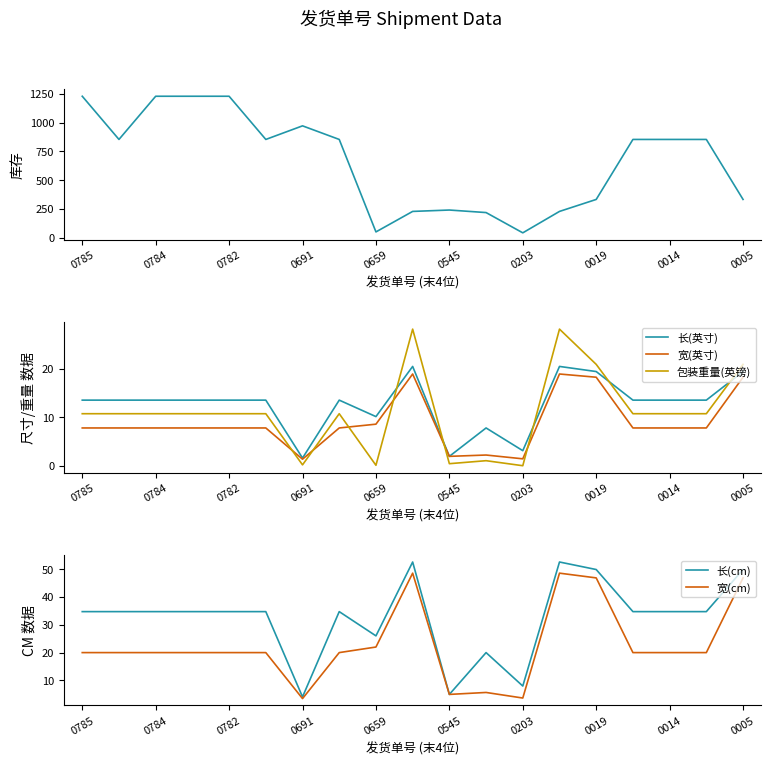

At which category is the sum across all series the highest?

0785